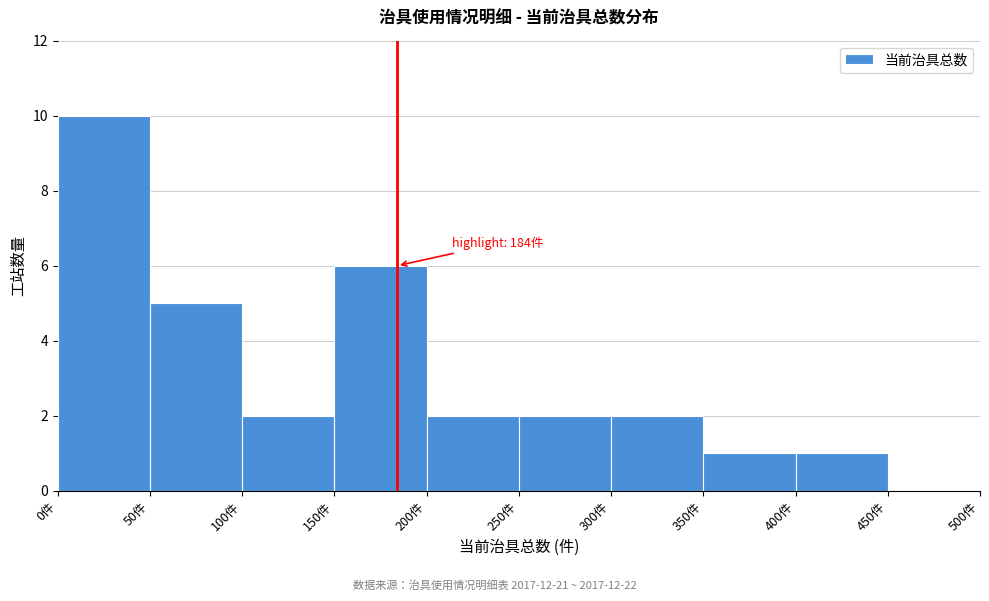

Which range on the x-axis has the tallest bar?

0 to 50